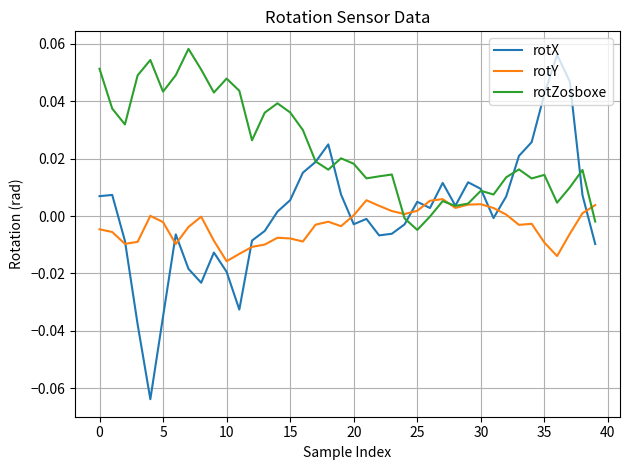

Which series has the largest total across all categories?

rotZosboxe